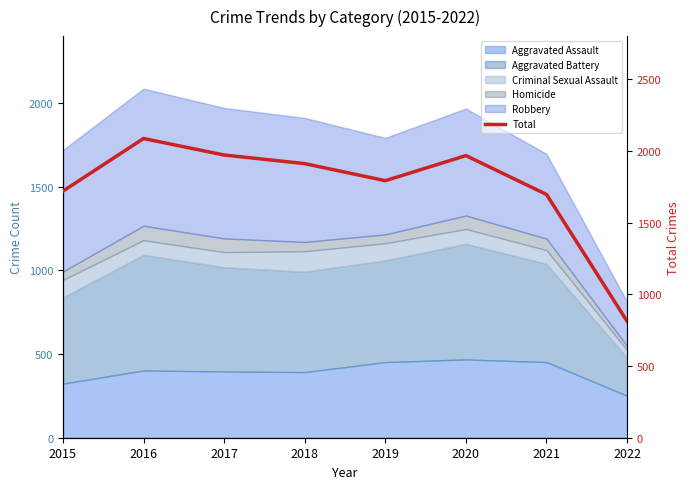

Is it true that the value at 2018 is 3298?

False